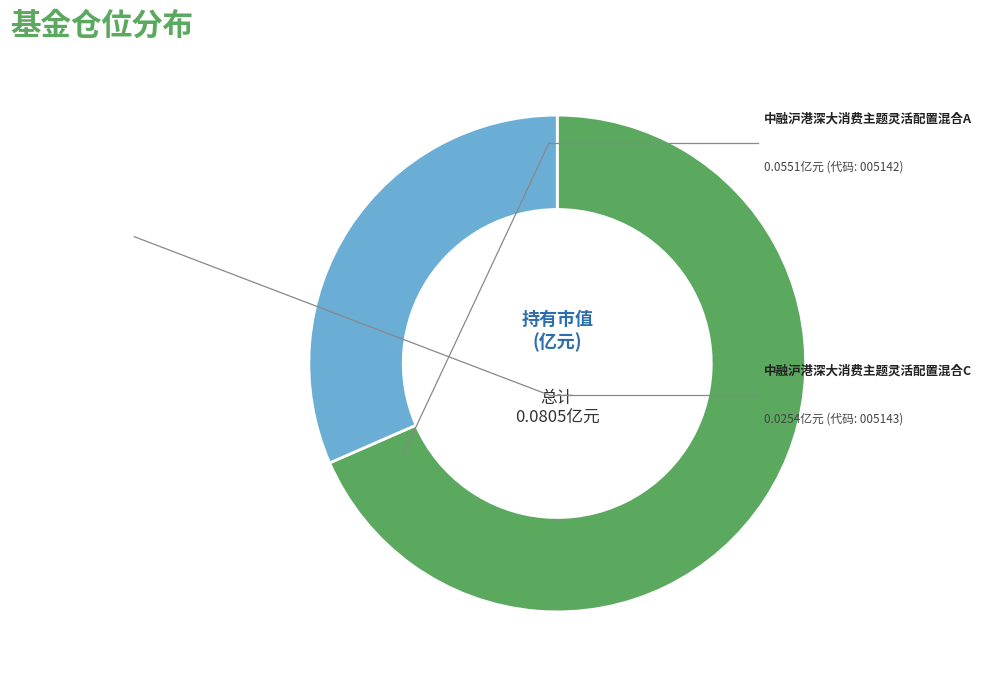

Does any single category account for the majority?

Yes